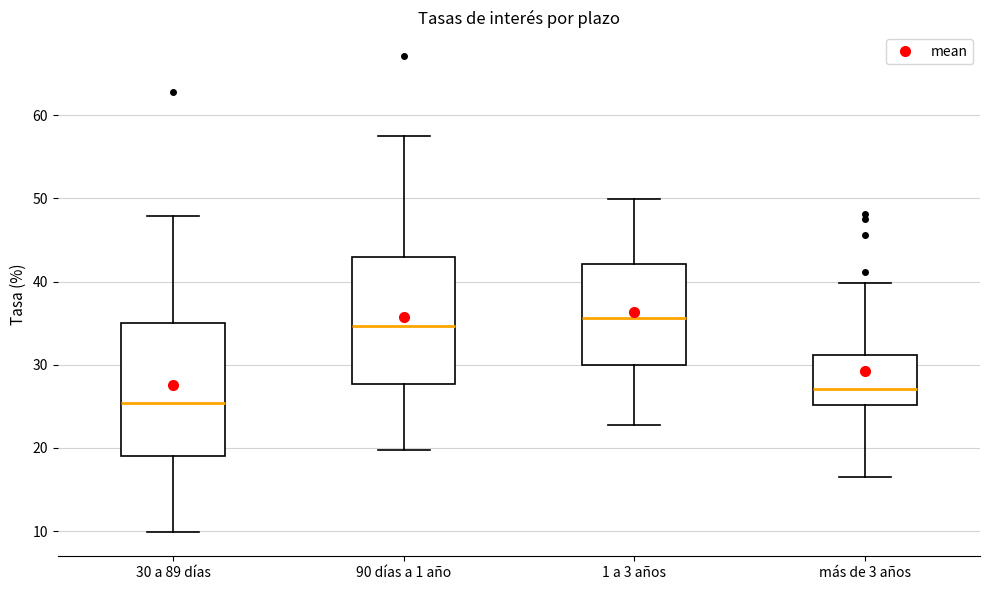

Where is the upper edge of the box for 90 días a 1 año on the y-axis? The values are not printed on the chart, so give them approximately, as read against the axis.

43